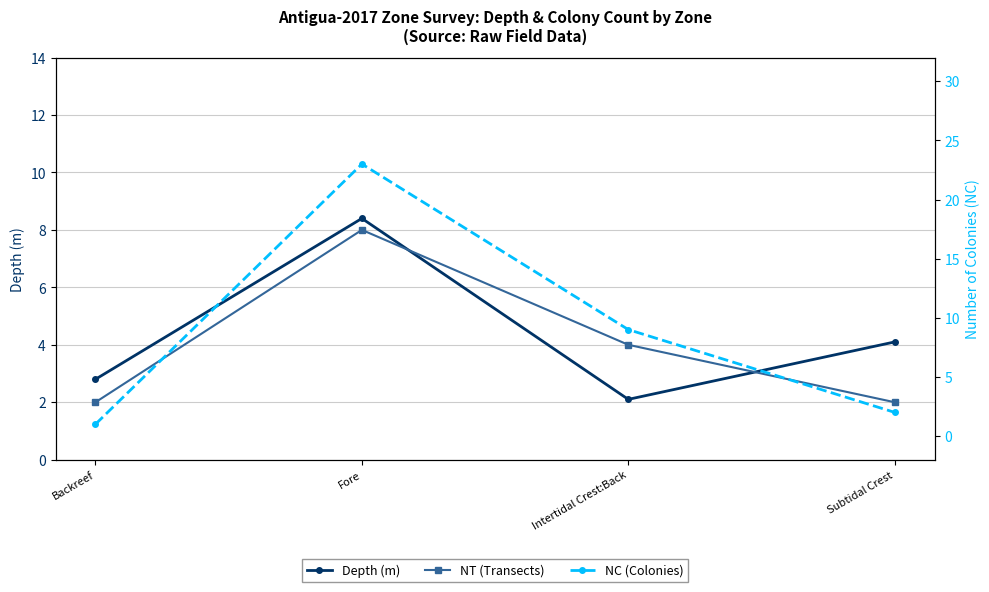

Count the NT (Transects) values in the range 2 to 8.

4